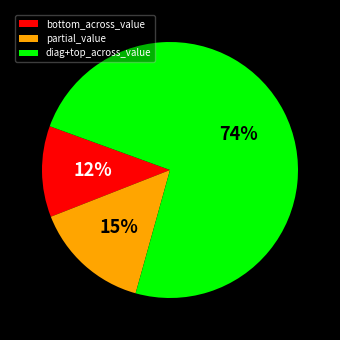

True or false: bottom_across_value accounts for 12% of the total.

True